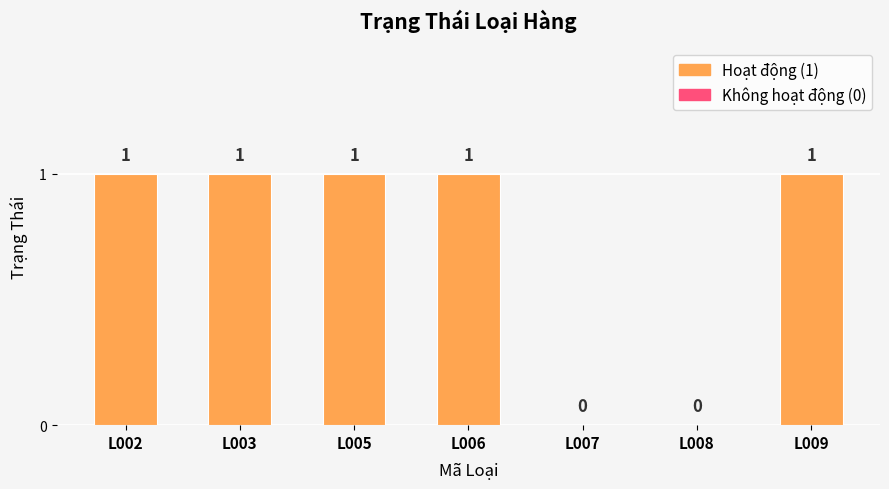

What is the approximate value at L009?

1